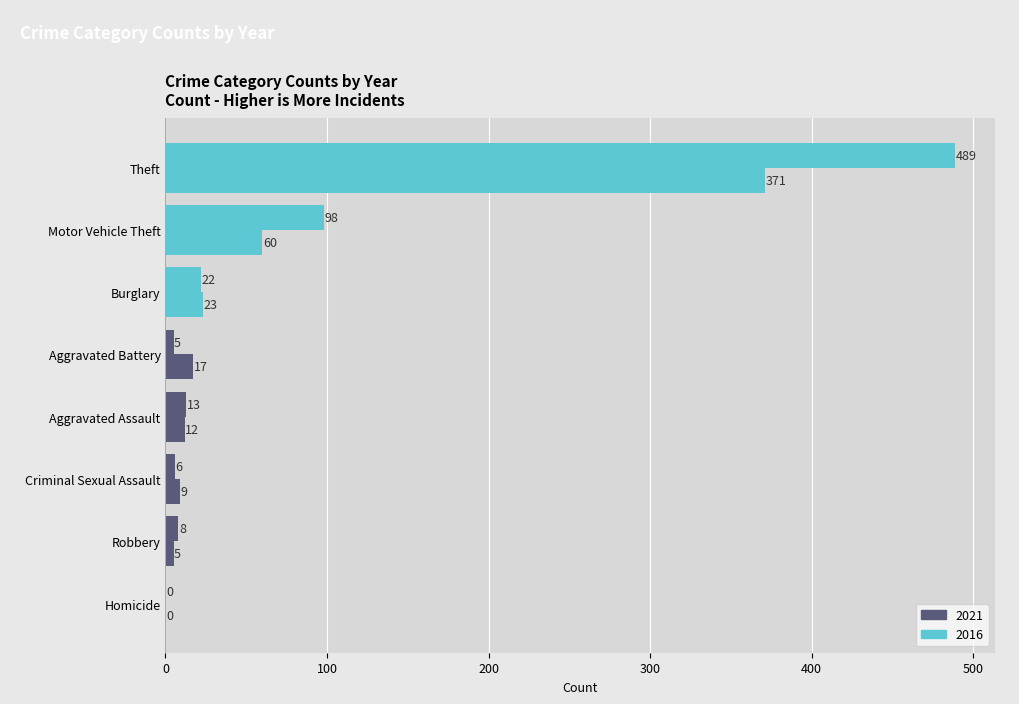

How many categories are shown in the chart?

8